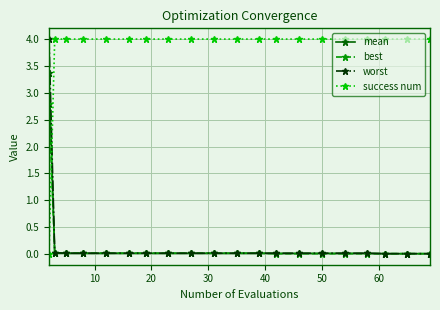

What is the maximum value for worst?

4.0